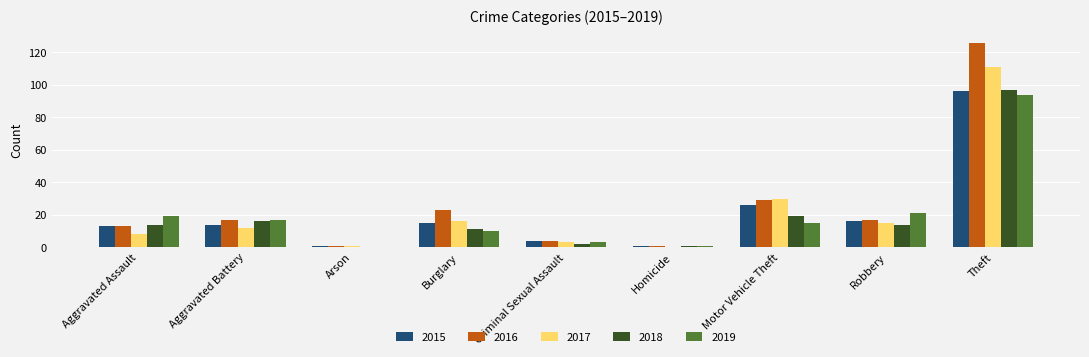

At which label does 2015 reach its peak?

Theft